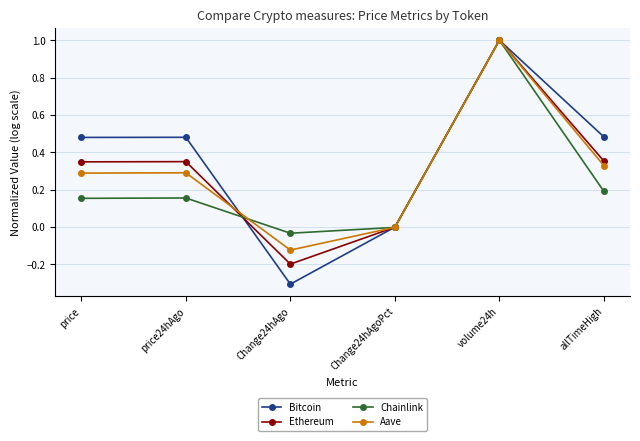

The value of Chainlink at volume24h is 0.6. True or false?

False